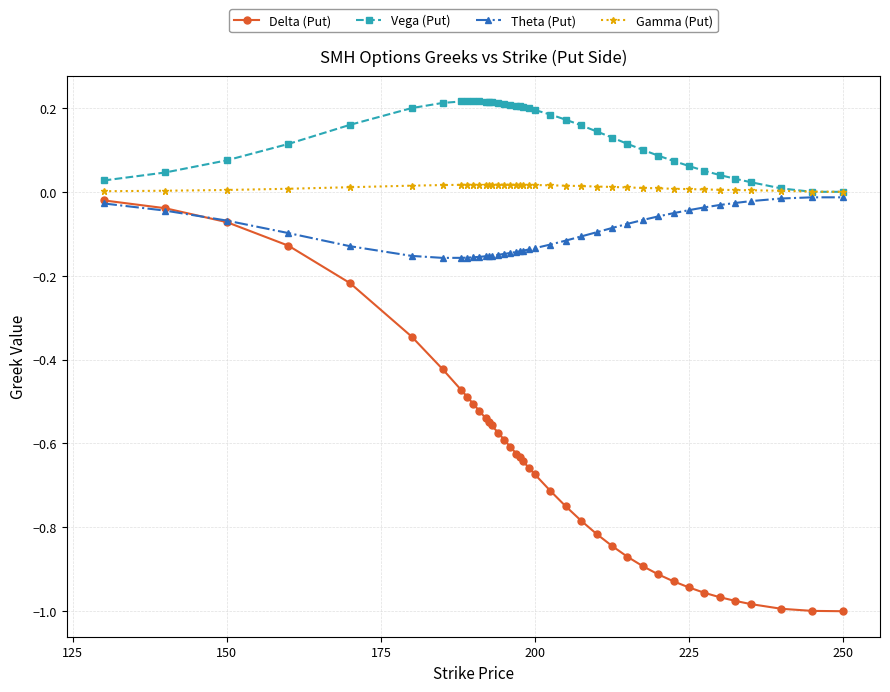

Which series has the largest range (max minus min)?

Delta (Put)